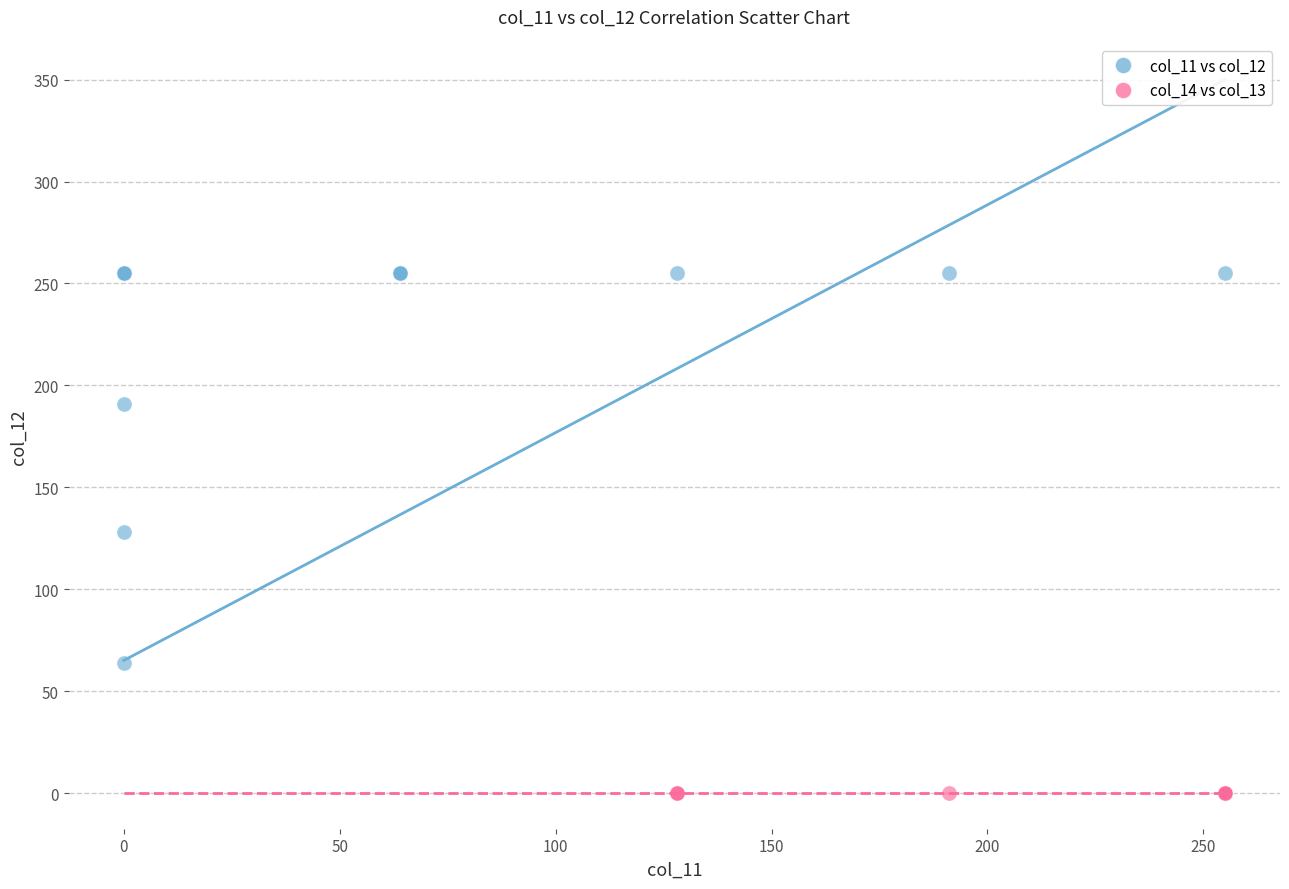

Which series contains the highest Y value?

col_11 vs col_12